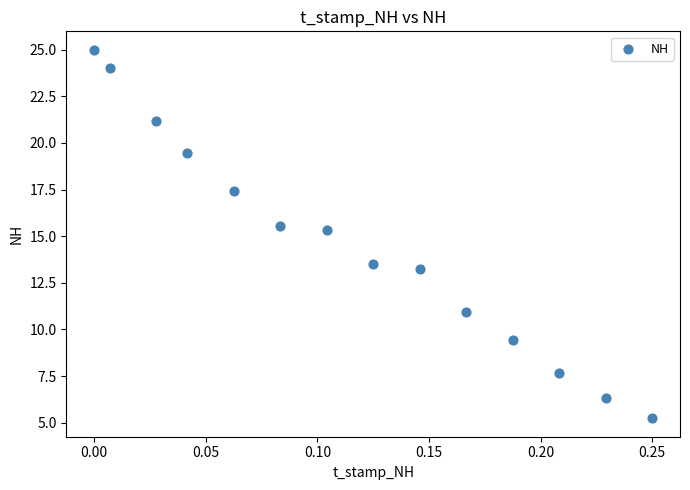

What is the range of Y values (max minus min)?

19.8